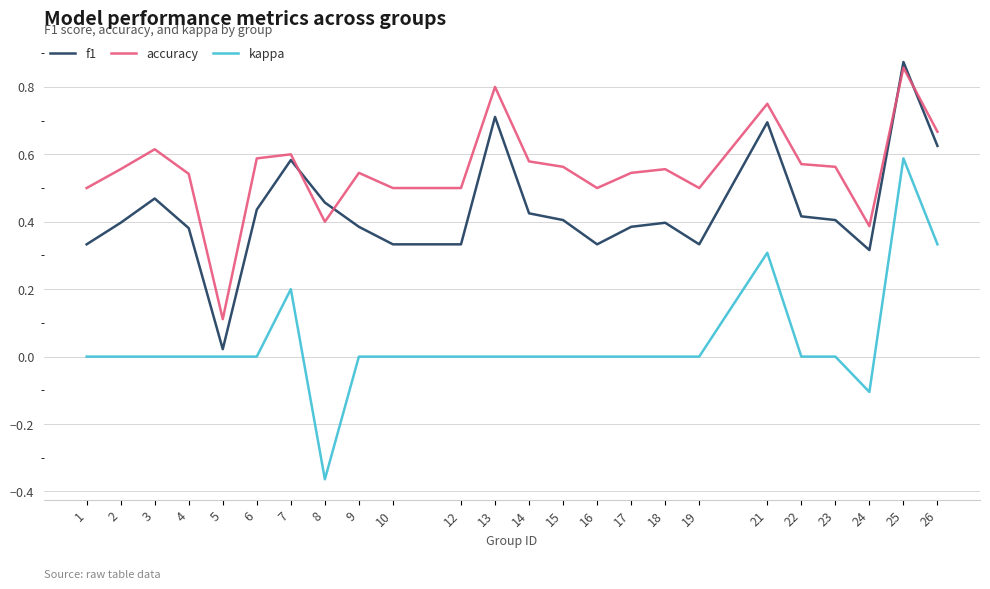

Where is the first local maximum for accuracy?

3